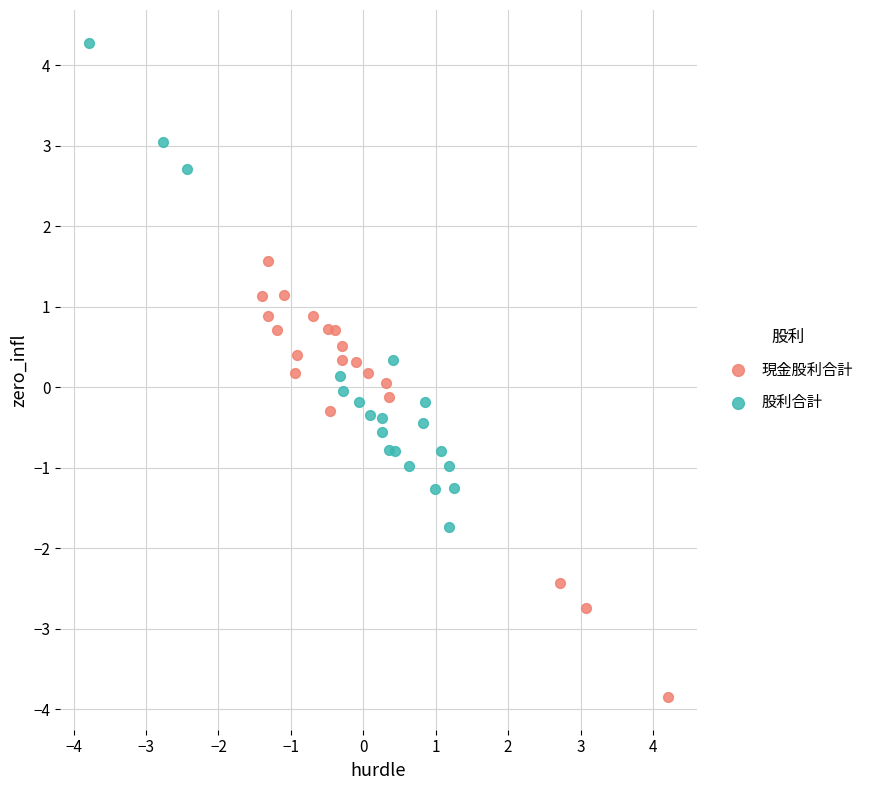

Which series reaches the maximum Y coordinate?

股利合計